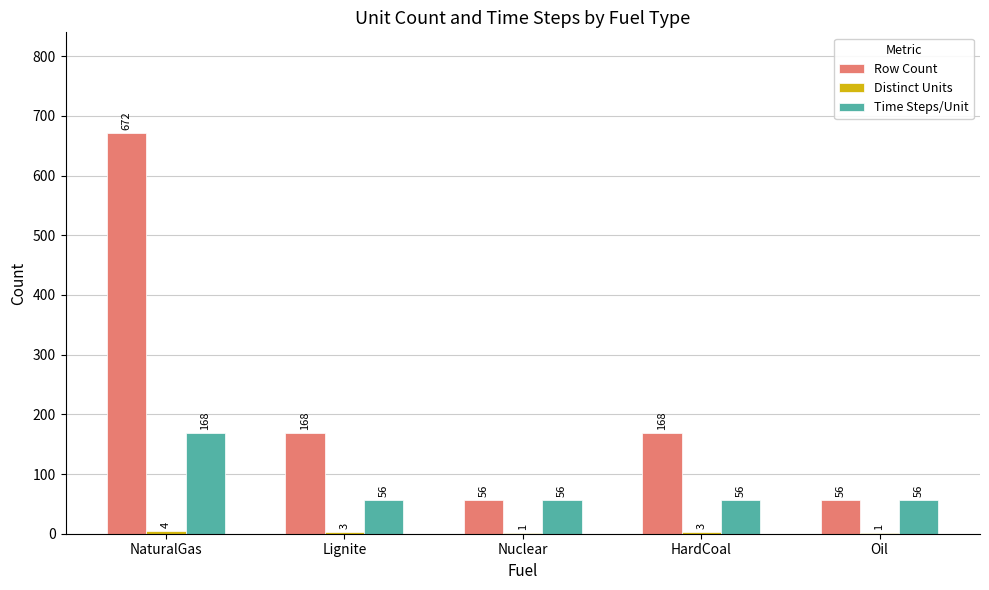

The value of Row Count at Oil is 56. True or false?

True